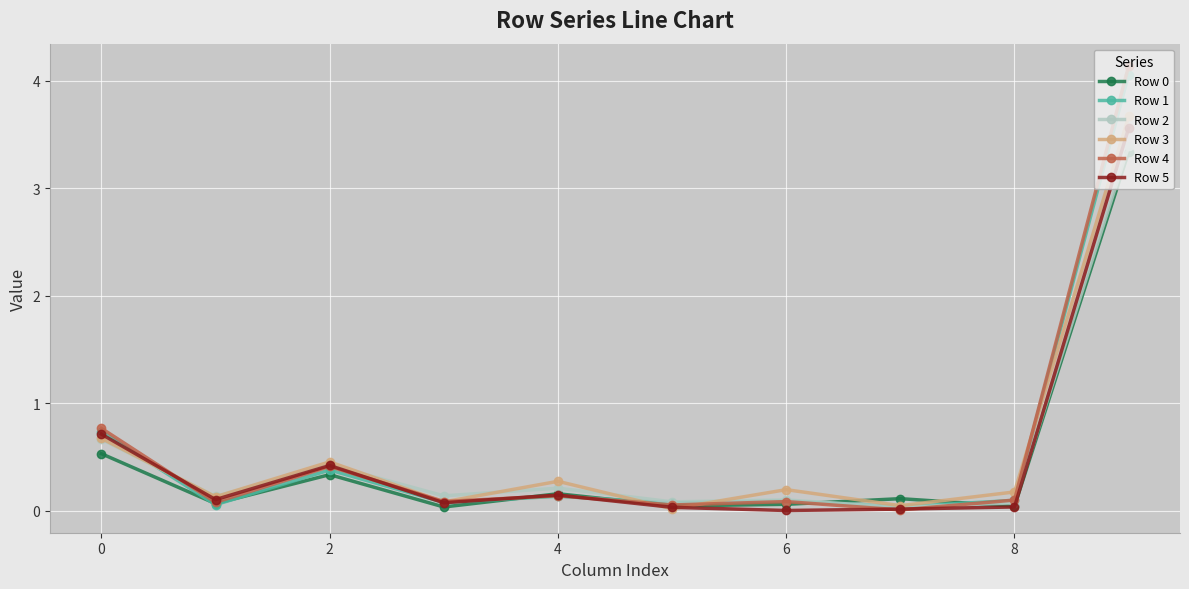

True or false: Row 5 has more than 0 points higher than both neighbors.

True